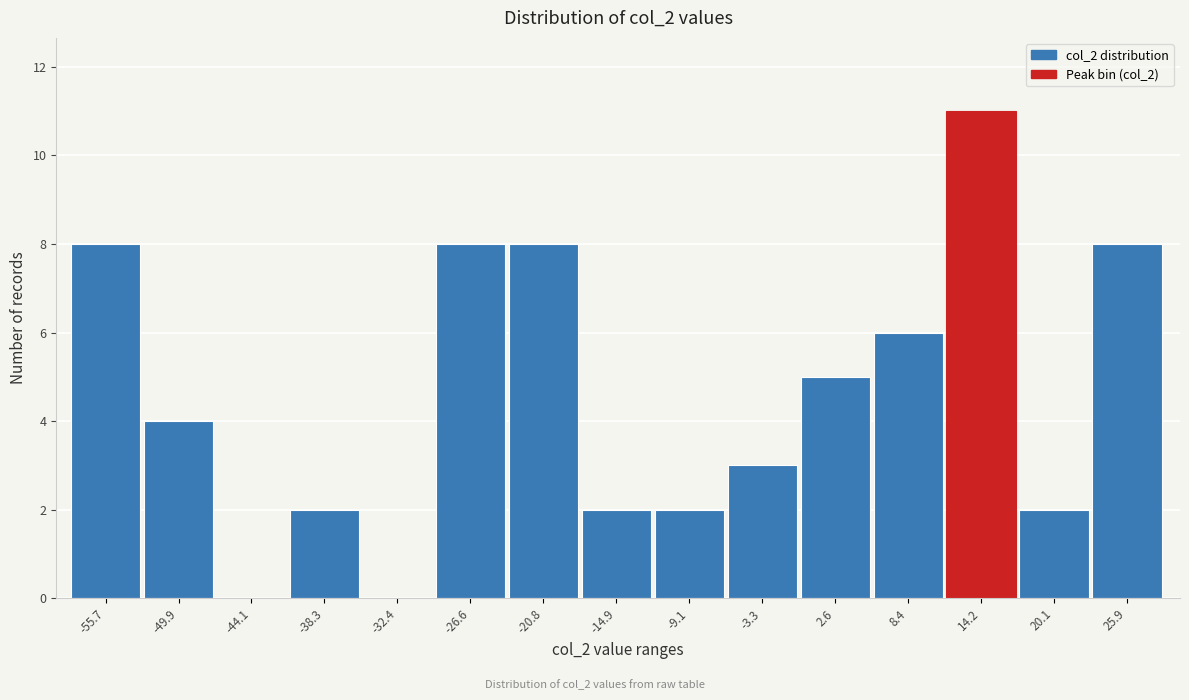

Reading right to left, transcribe all the data shown in this chart.

25.9=8	20.1=2	14.2=11	8.4=6	2.6=5	-3.3=3	-9.1=2	-14.9=2	-20.8=8	-26.6=8	-32.4=0	-38.3=2	-44.1=0	-49.9=4	-55.7=8